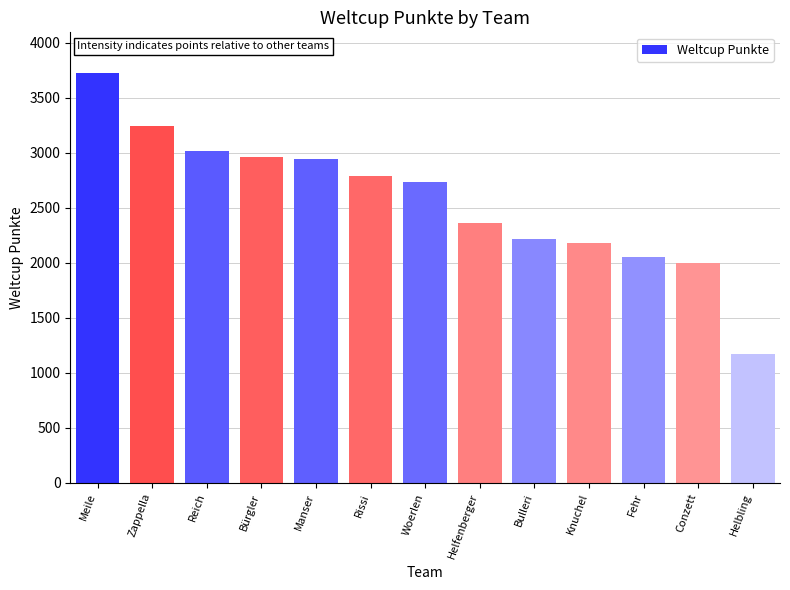

At which label is the value closest to 2448?

Helfenberger